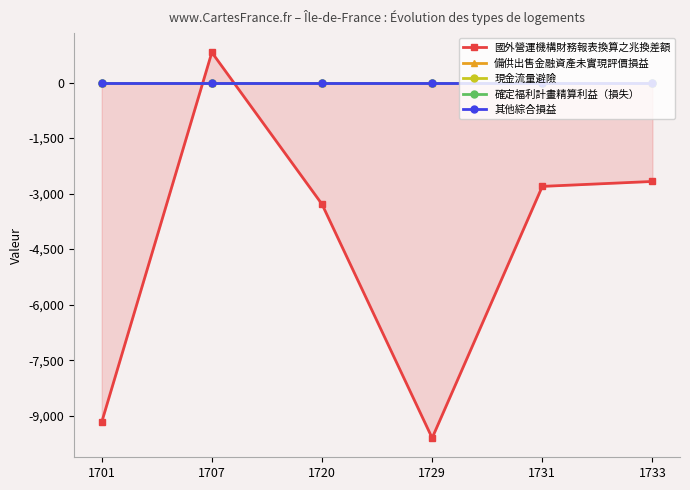

Where is 現金流量避險 nearest to the value 0?

1701